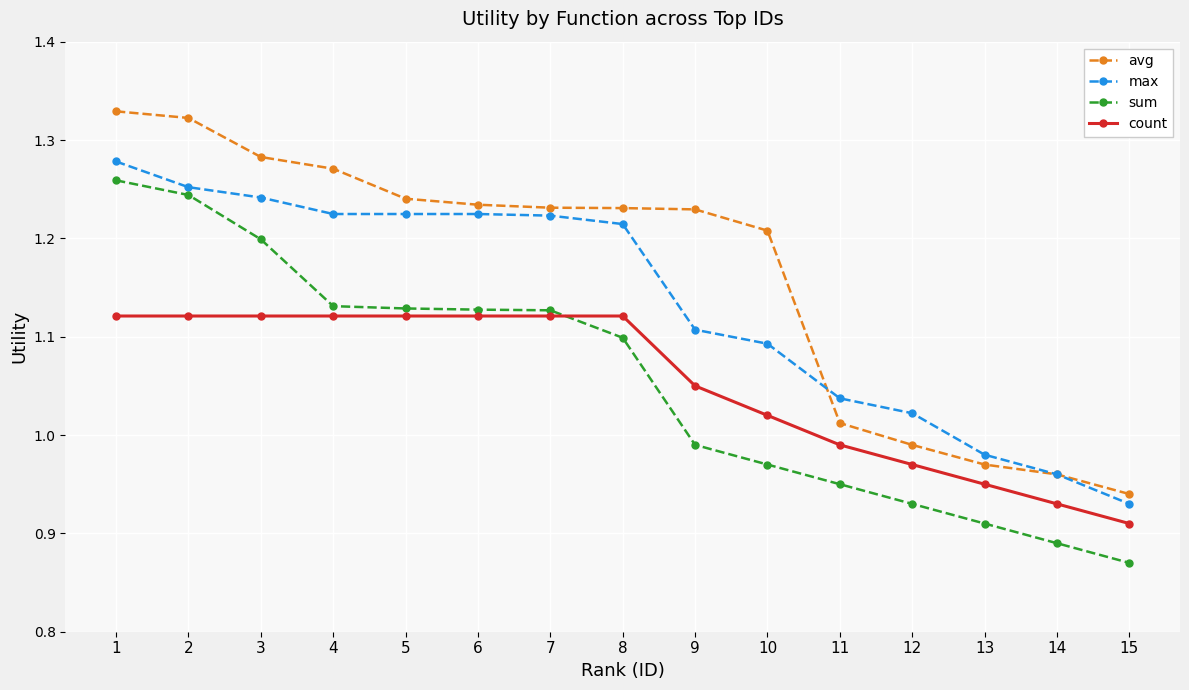

Which series has the largest total across all categories?

avg